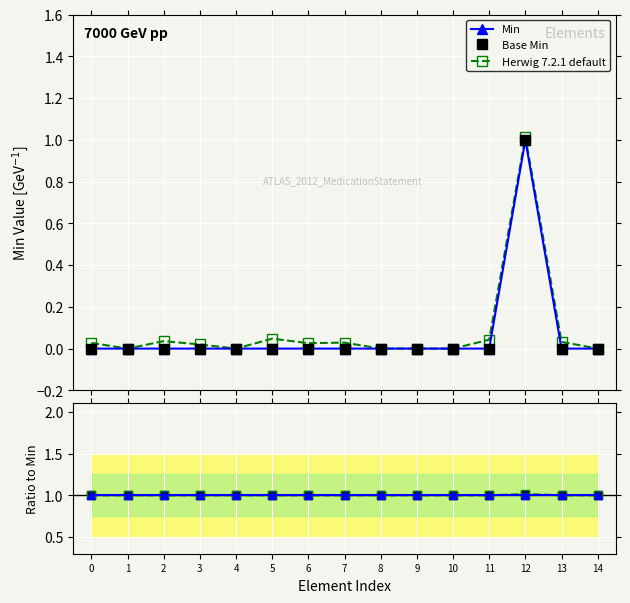

Rank the series at 14 from lowest to highest value.

Min, Herwig 7.2.1 default, Base Min, Herwig ratio, Min ratio